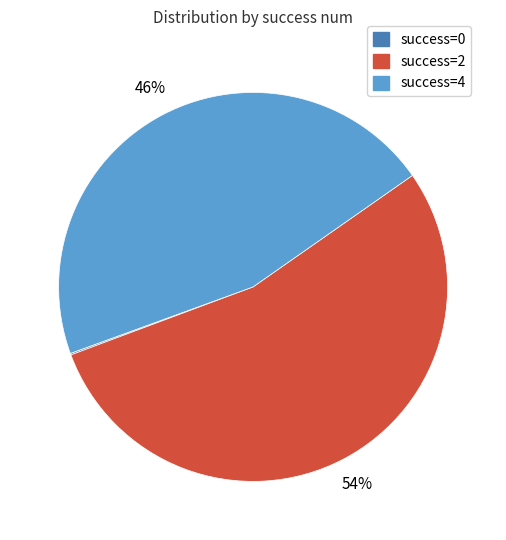

What percentage is the success=4 slice, to the nearest percent?

46%